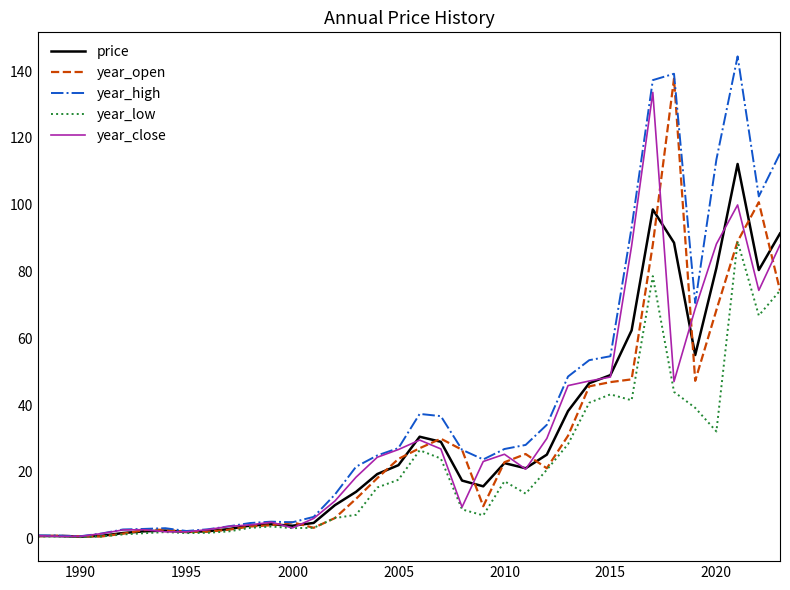

Which series has the widest spread of values?

year_high